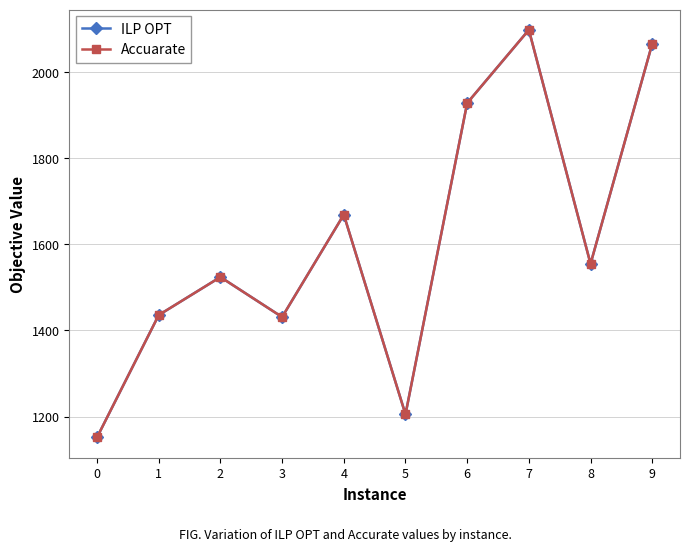

Count the number of categories in the chart.

10